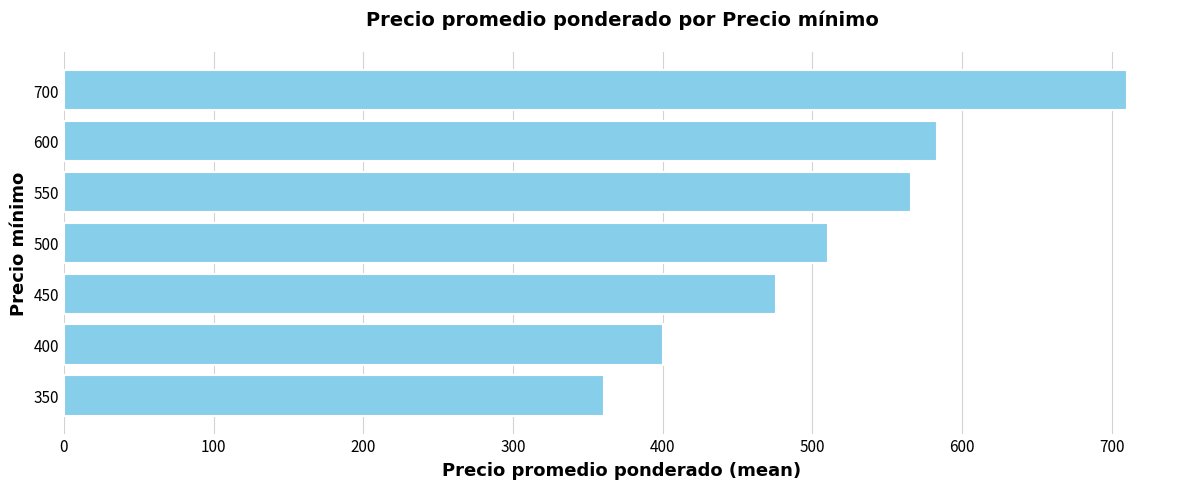

What is the sum of all values?

3605.3